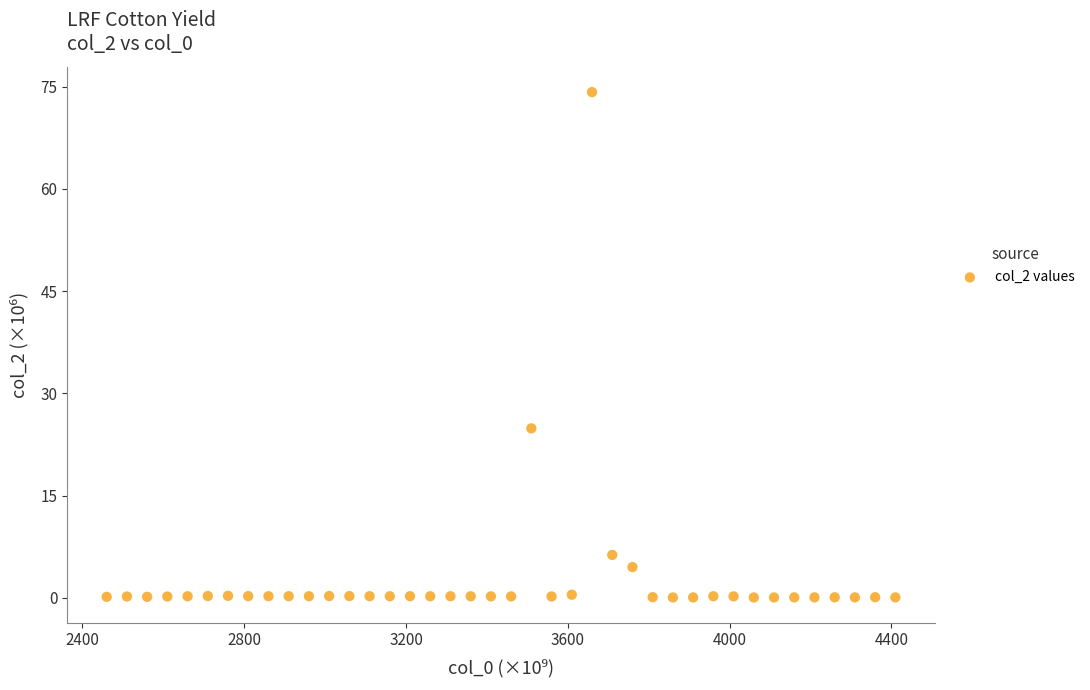

What is the range of Y values (max minus min)?

74.1